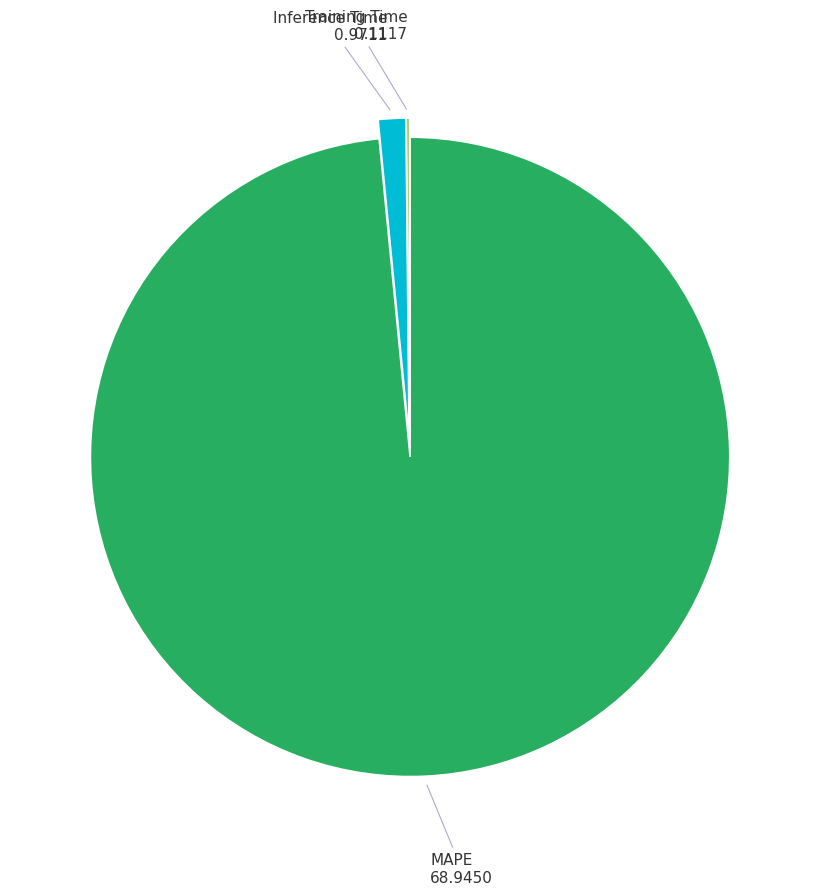

Is there a majority slice in this chart?

Yes